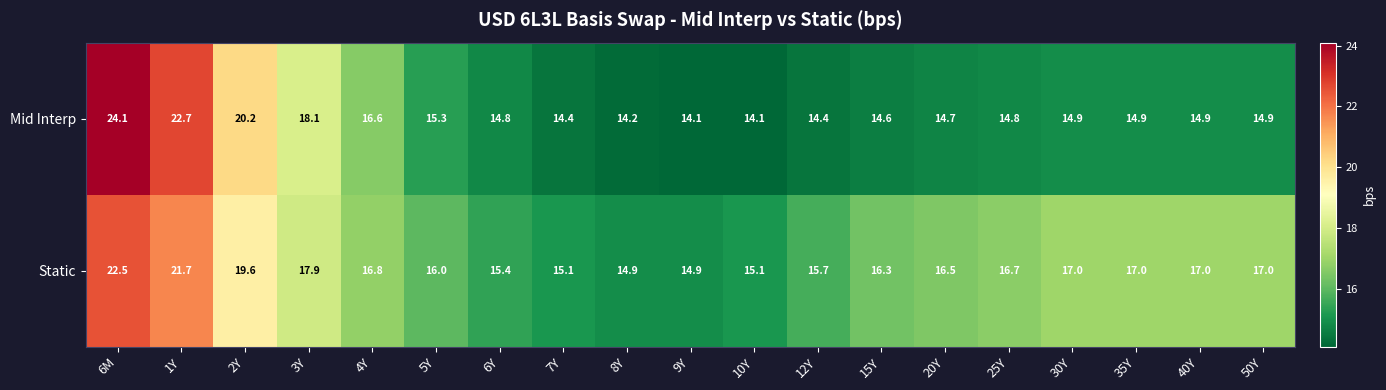

What is the difference between the second highest and second lowest values in the Static series?

6.8